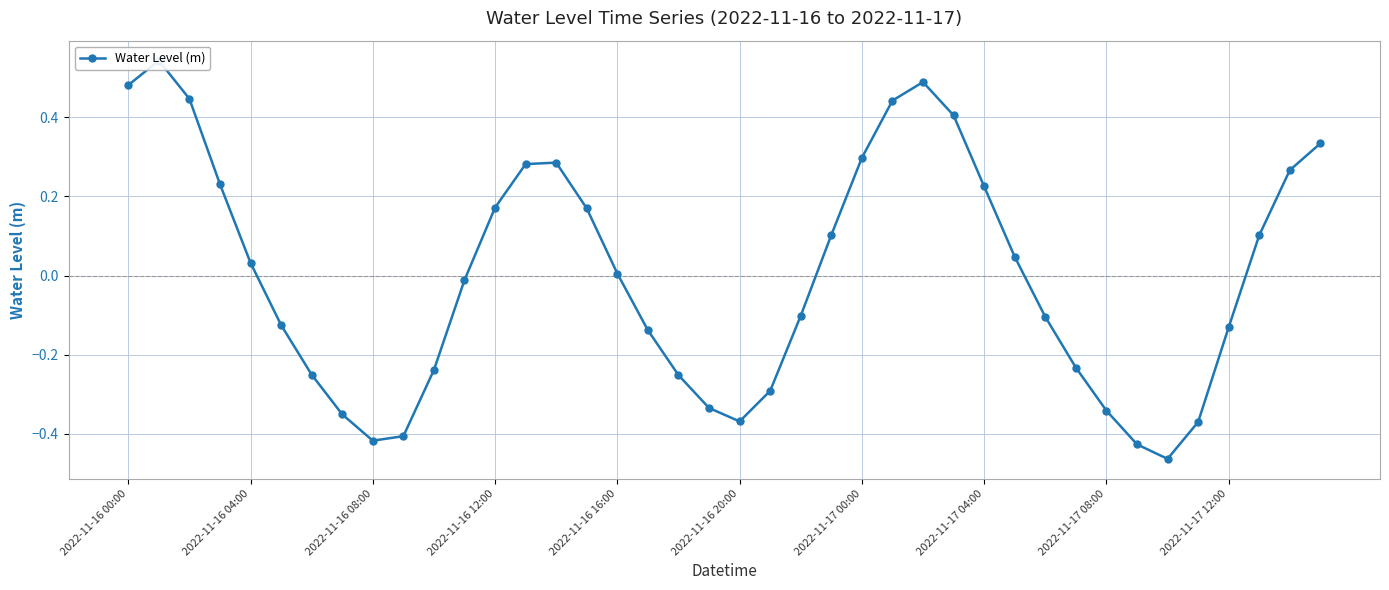

What is the difference between the second highest and minimum values?

1.0